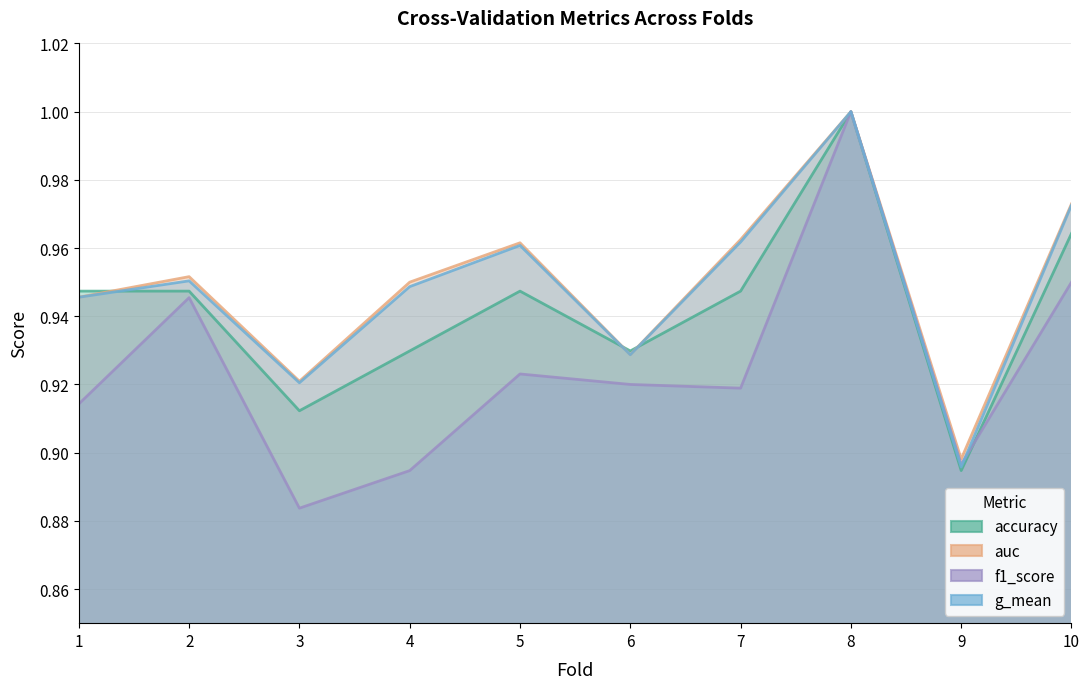

True or false: auc and f1_score intersect in this chart.

False